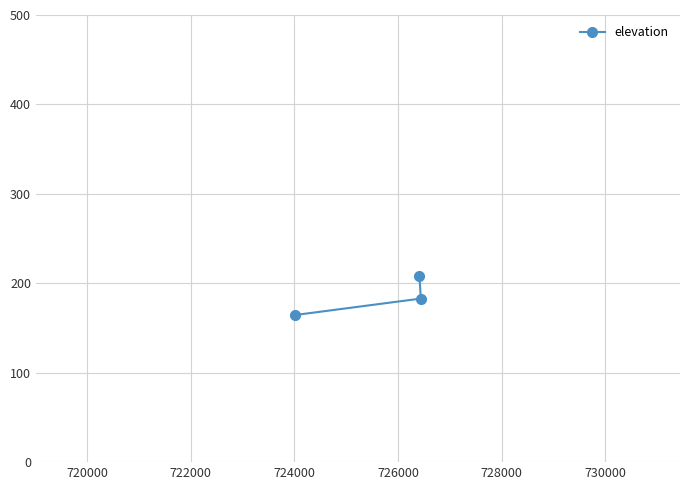

What is the minimum value shown in the chart?

164.5